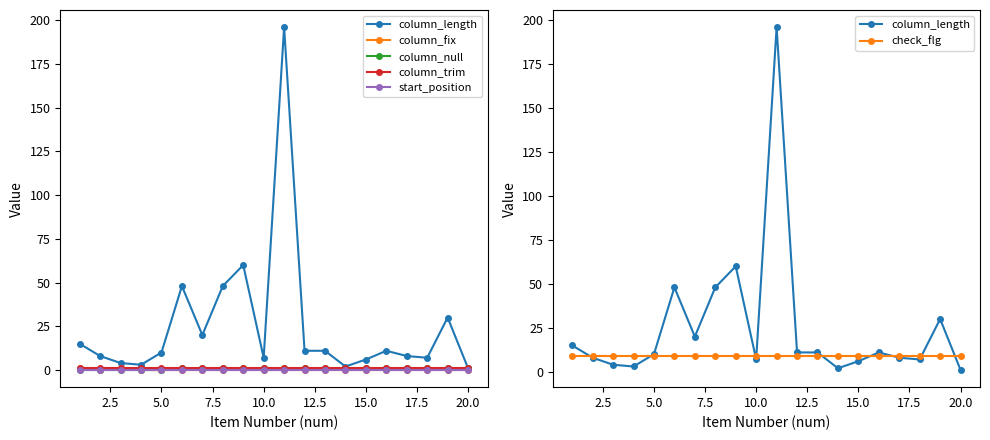

True or false: start_position and check_flg cross at least once.

False